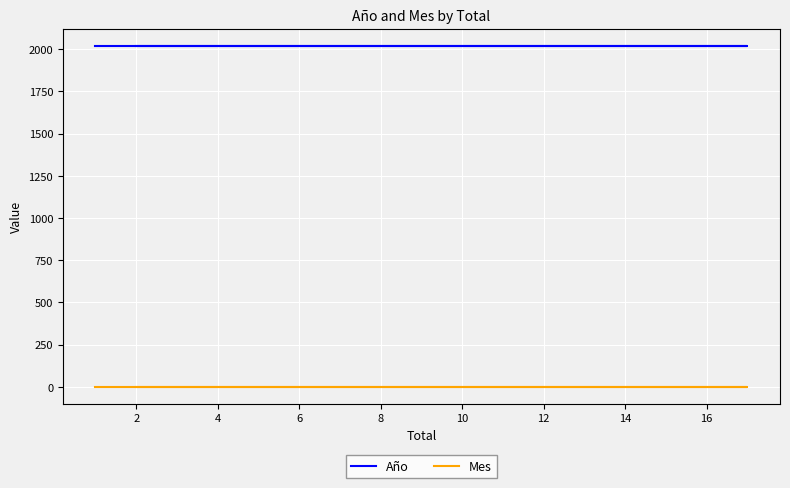

List the series in order of their overall mean, lowest first.

Mes, Año